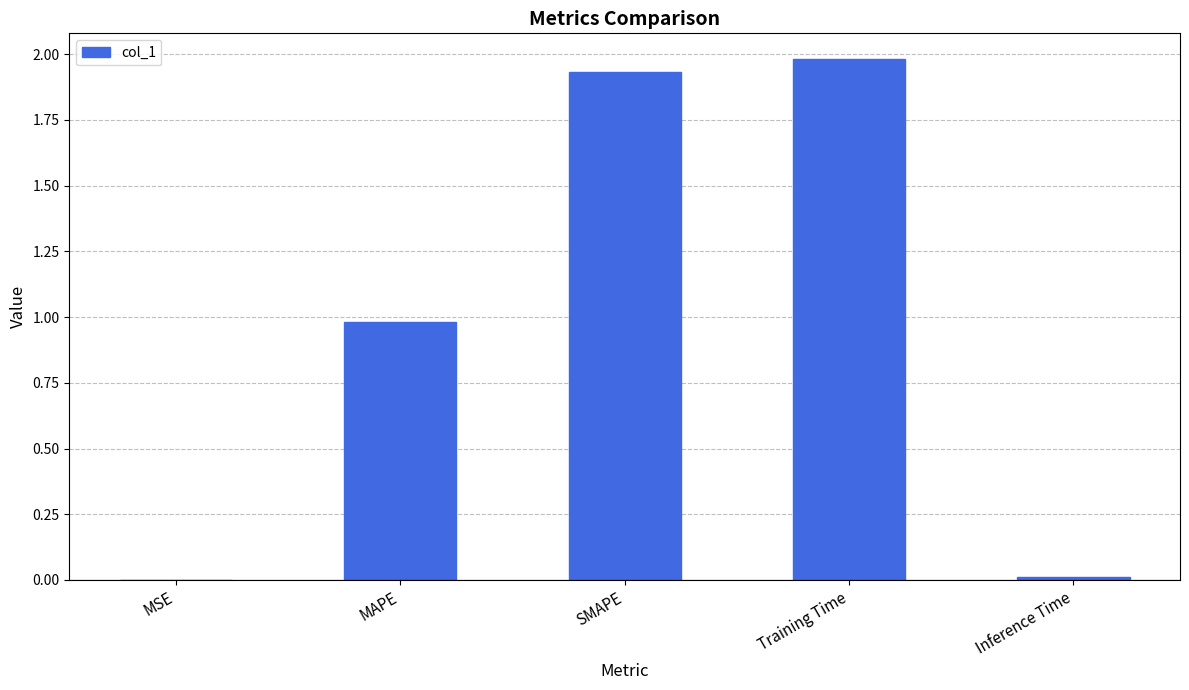

What is the greatest value displayed?

2.0